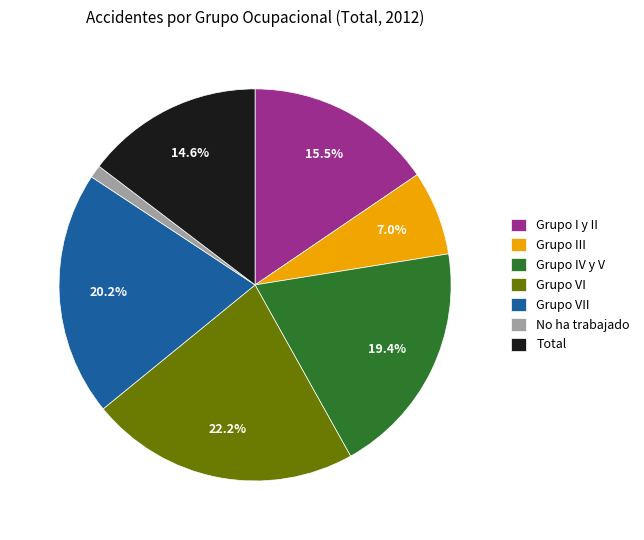

To the nearest percent, what percentage of the pie is Total?

15%